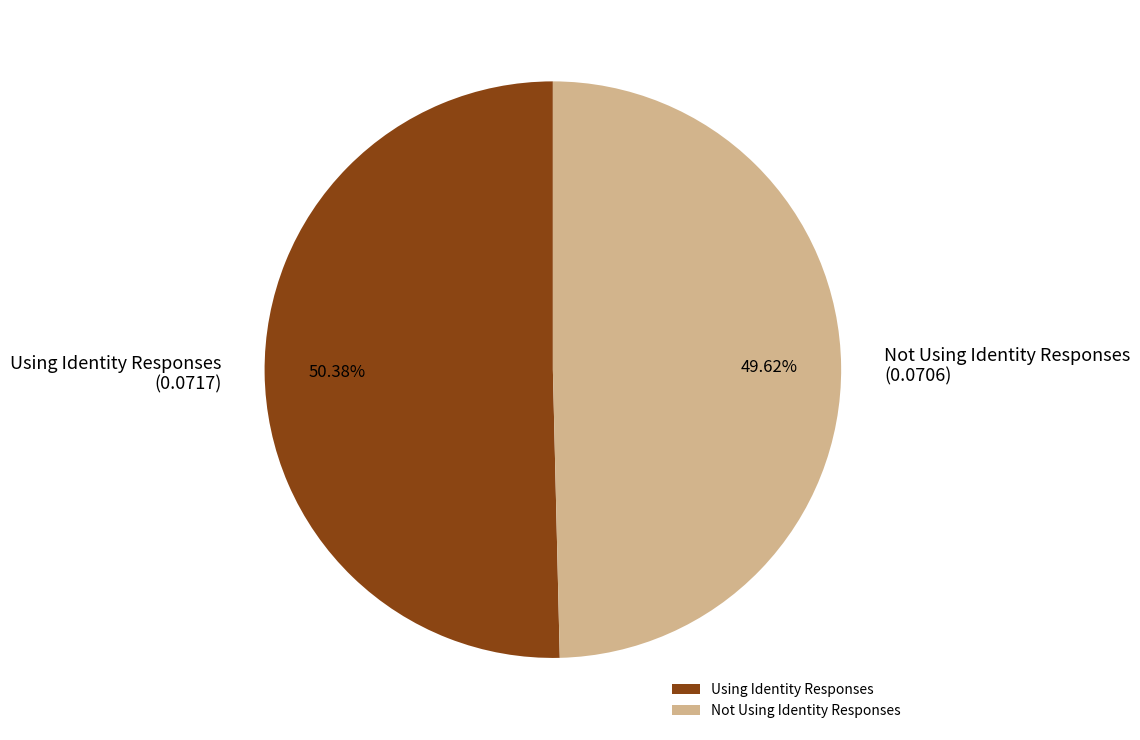

What is the total percentage of Using Identity Responses and Not Using Identity Responses?

100.0%